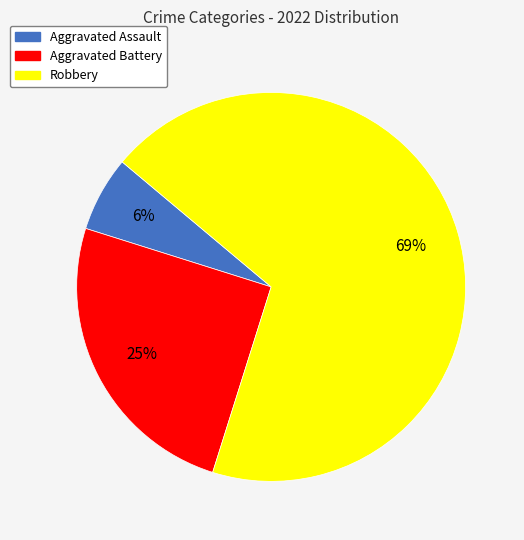

What is the majority slice?

Robbery